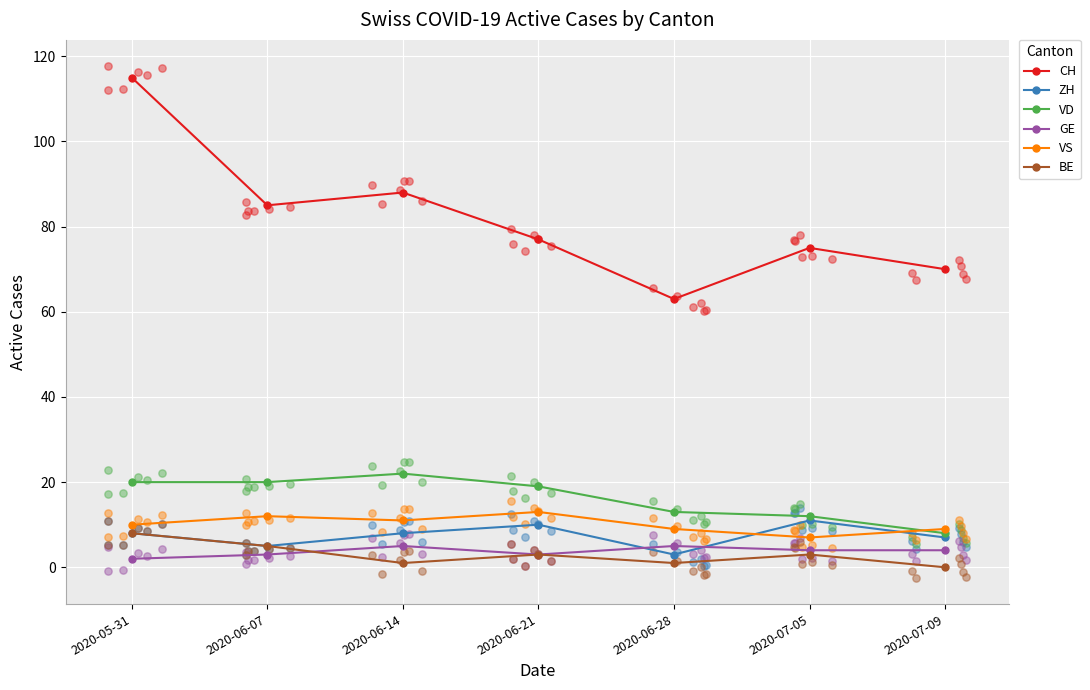

At how many categories does at least one series exceed 44?

7